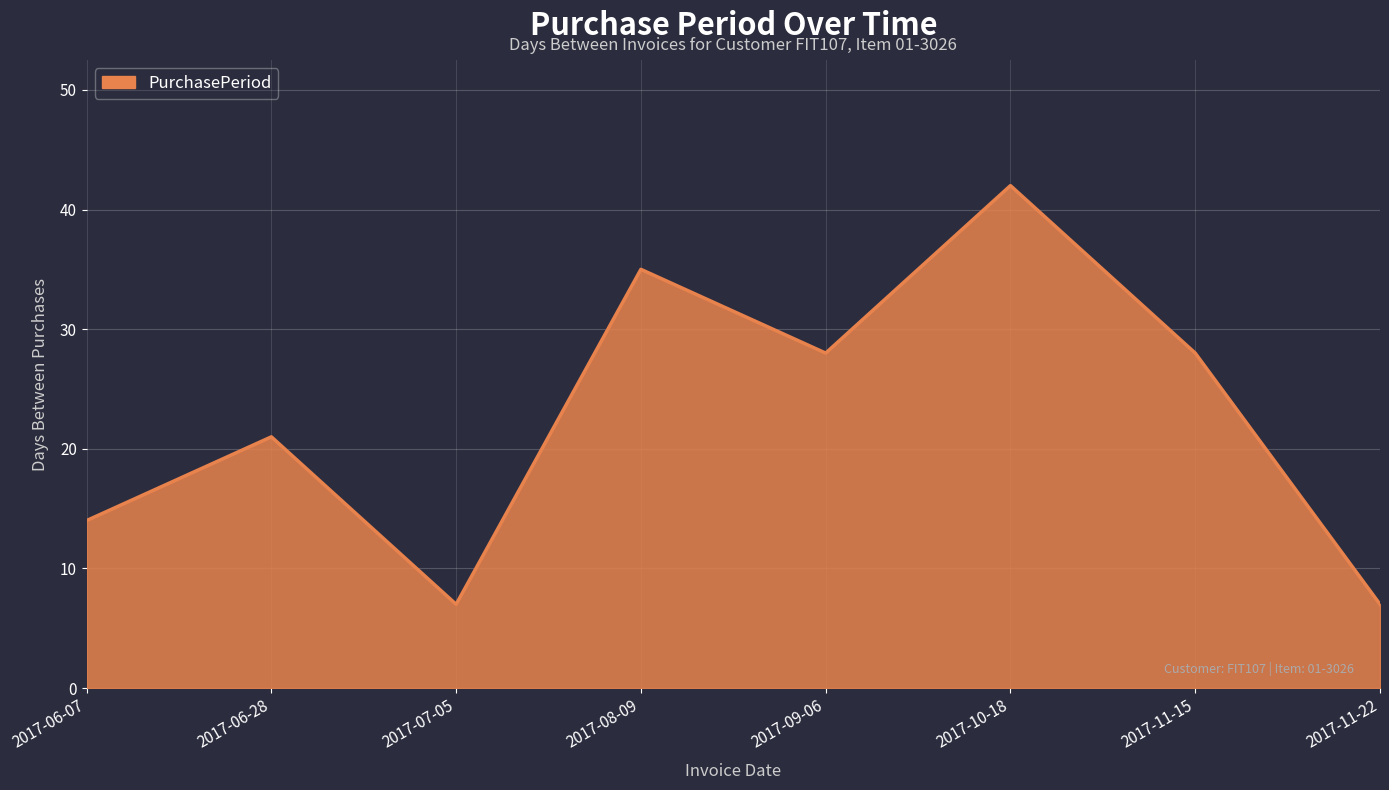

What position from the right is 2017-11-15?

2